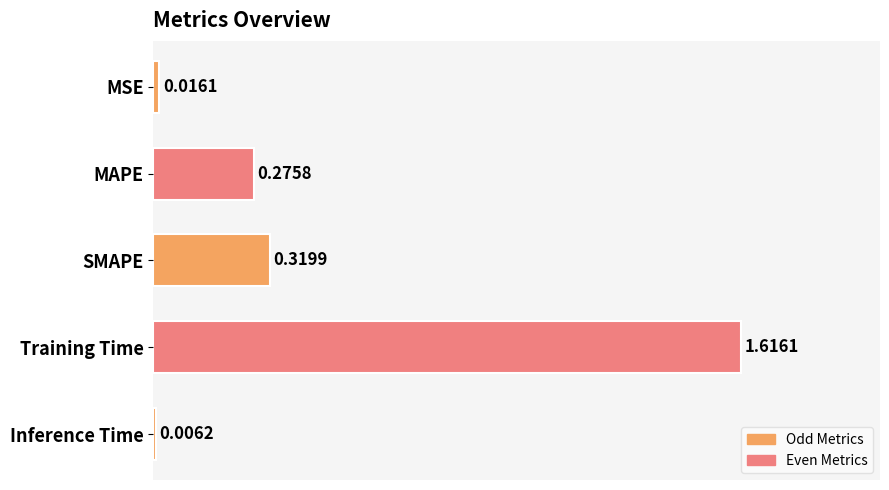

What is the difference between the values at Training Time and SMAPE?

1.3